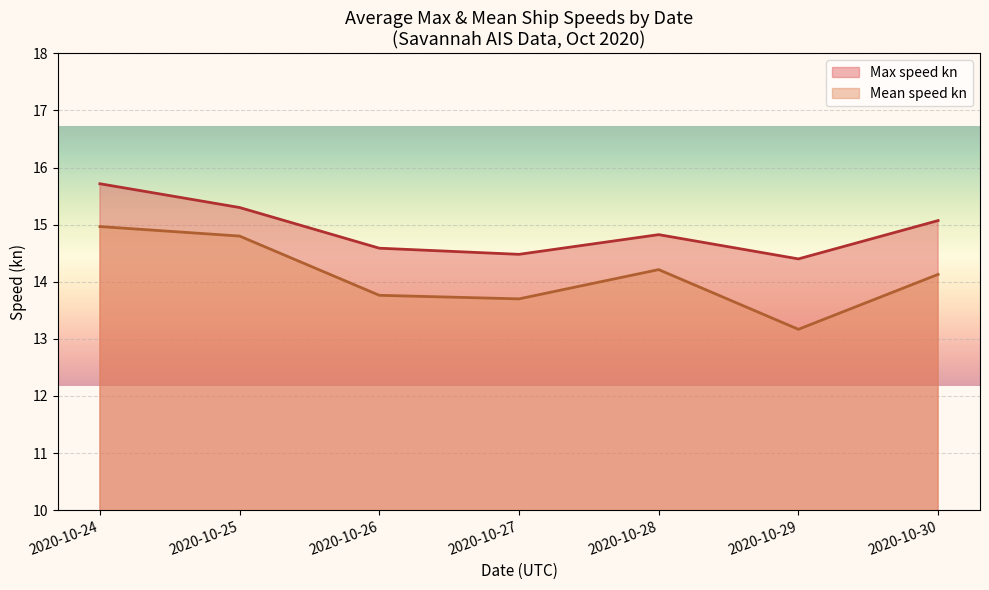

How many lines are shown in the chart?

2